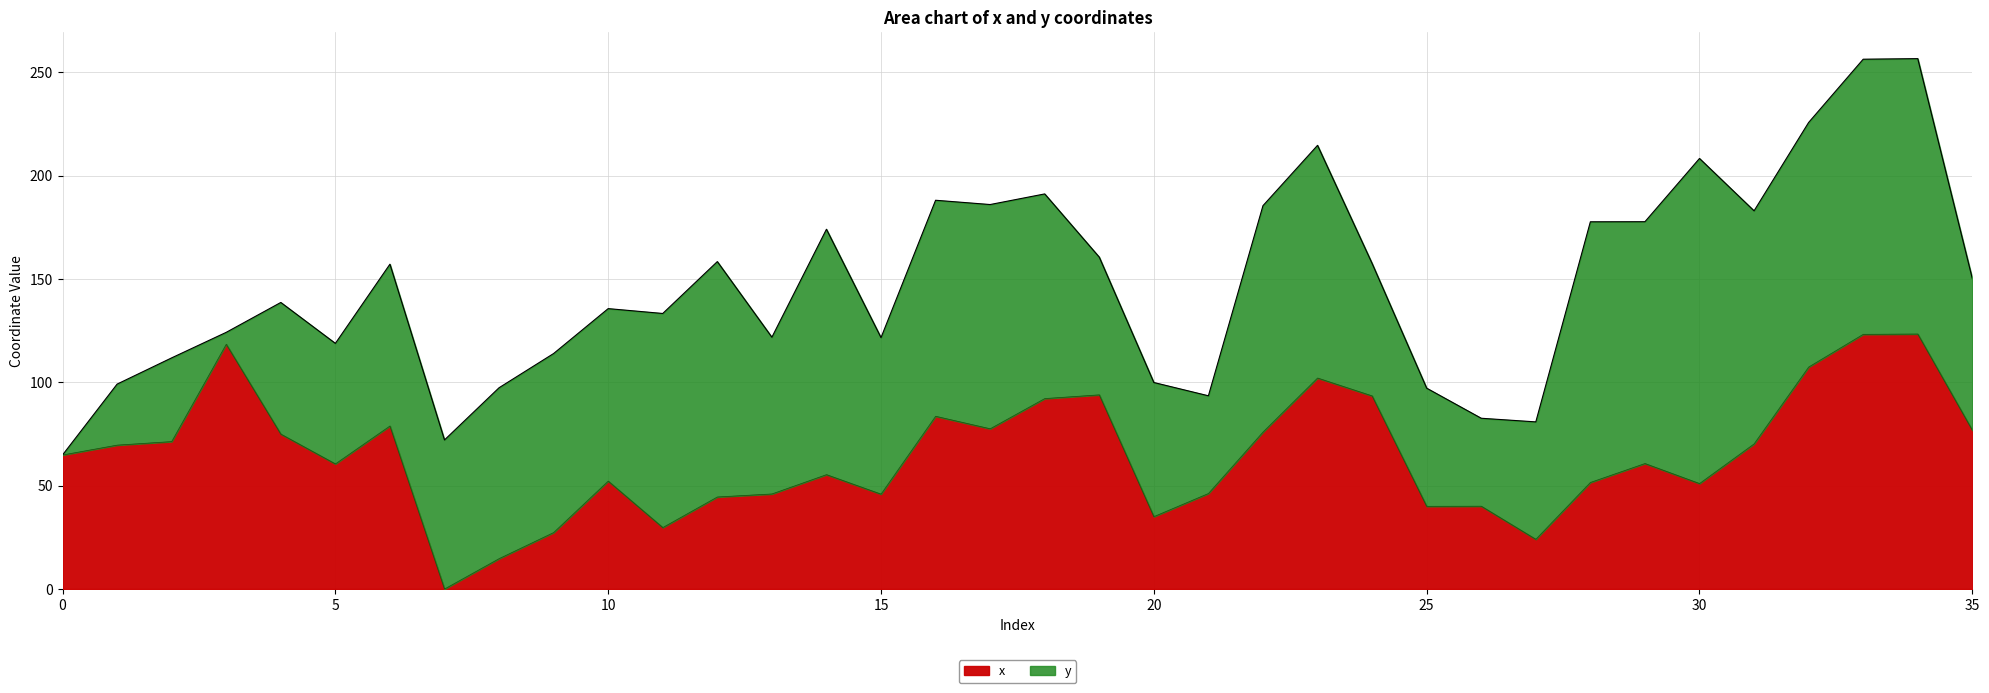

Is it true that the value at 13 is 46.0?

True